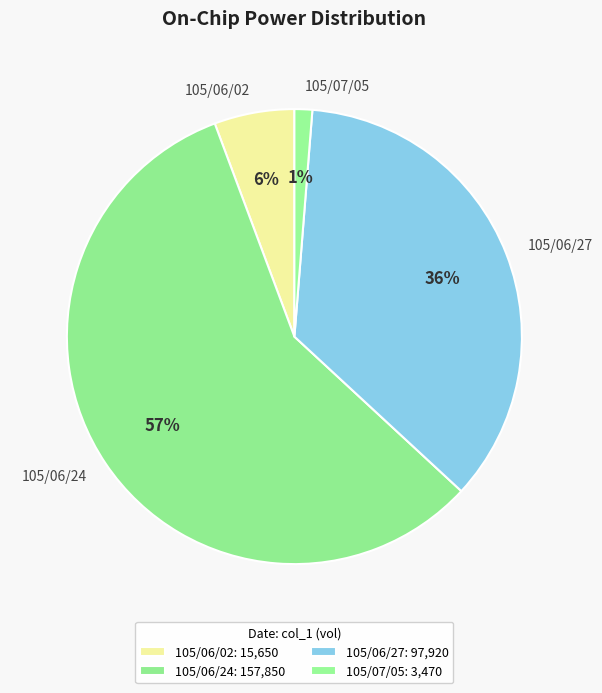

To the nearest percent, what is the difference between the largest and smallest slice percentages?

56%